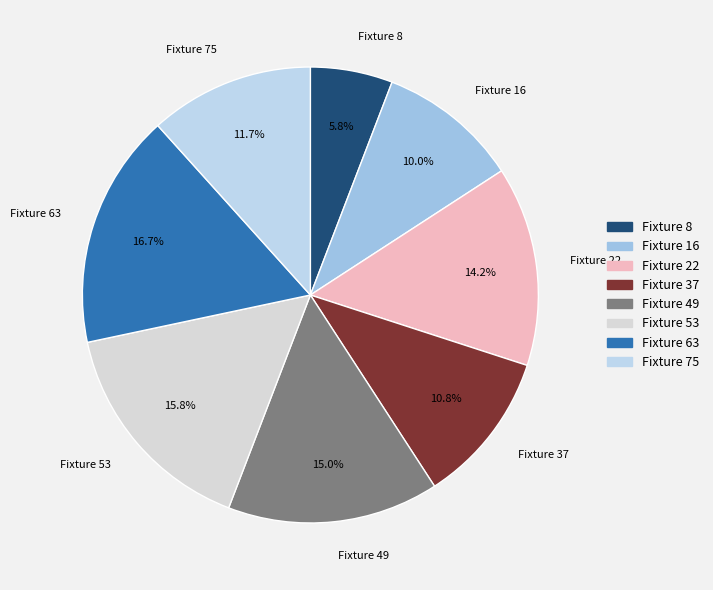

Approximately how many times larger is the value at Fixture 37 compared to Fixture 16?

1.1